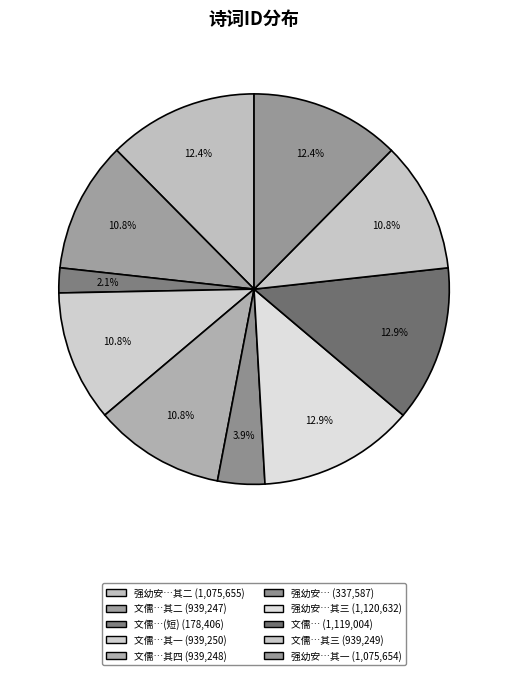

How many segments does this pie chart have?

10